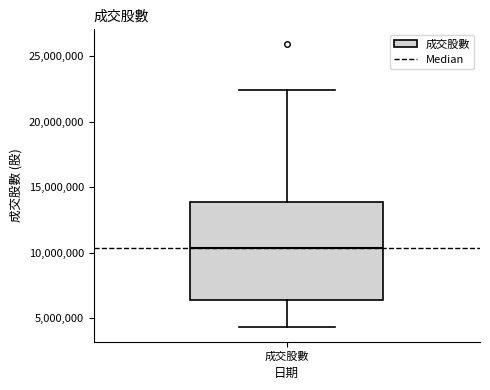

Transcribe this box plot: give where the median line is, the range the box spans, and where the two whiskers end, as read against the y-axis. The values are not printed on the chart, so give them approximately, as read against the axis.

median 10500000, box 6500000 to 14000000, whiskers 4500000 to 22500000